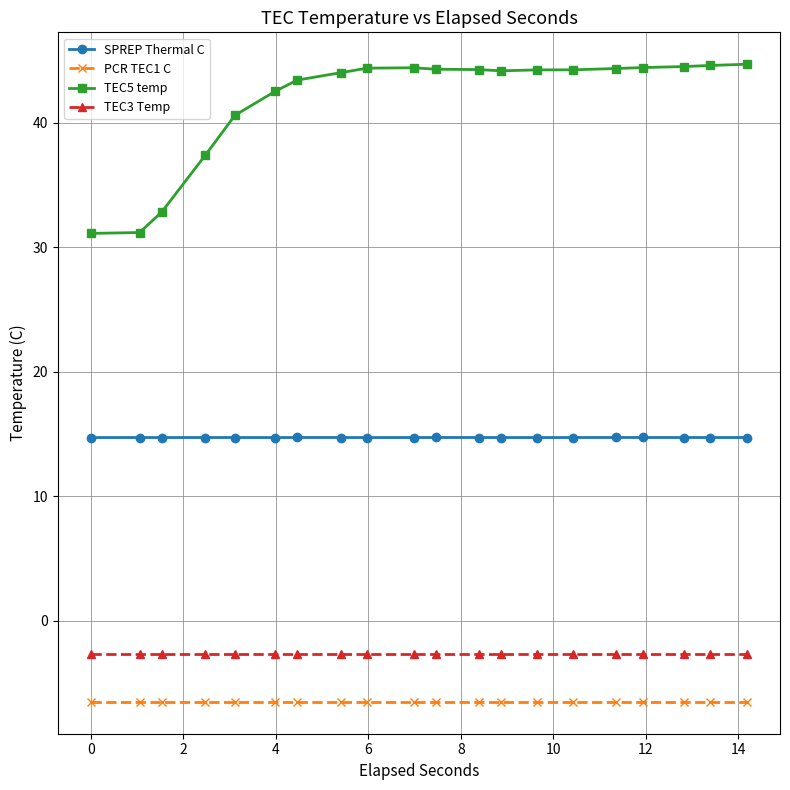

True or false: TEC5 temp and SPREP Thermal C intersect in this chart.

False